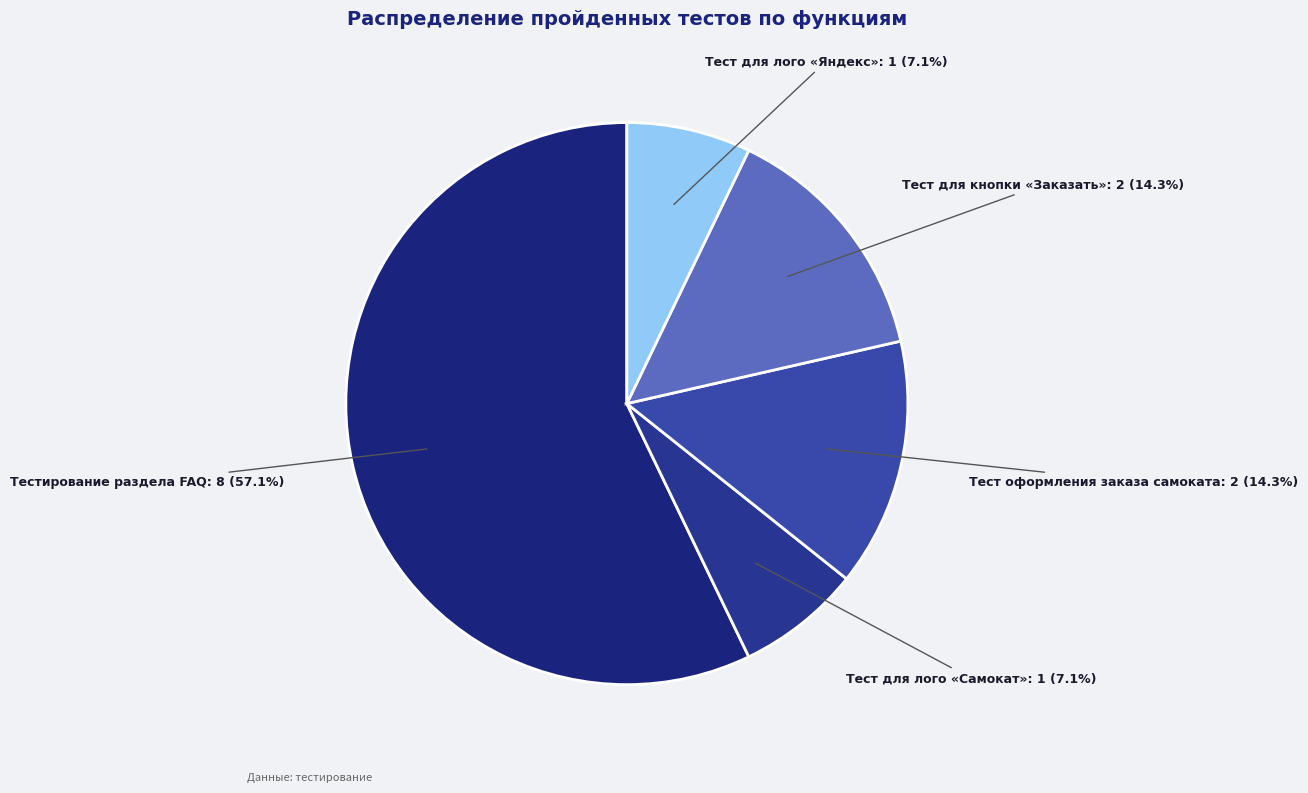

What is the largest slice in the pie chart?

Тестирование раздела FAQ